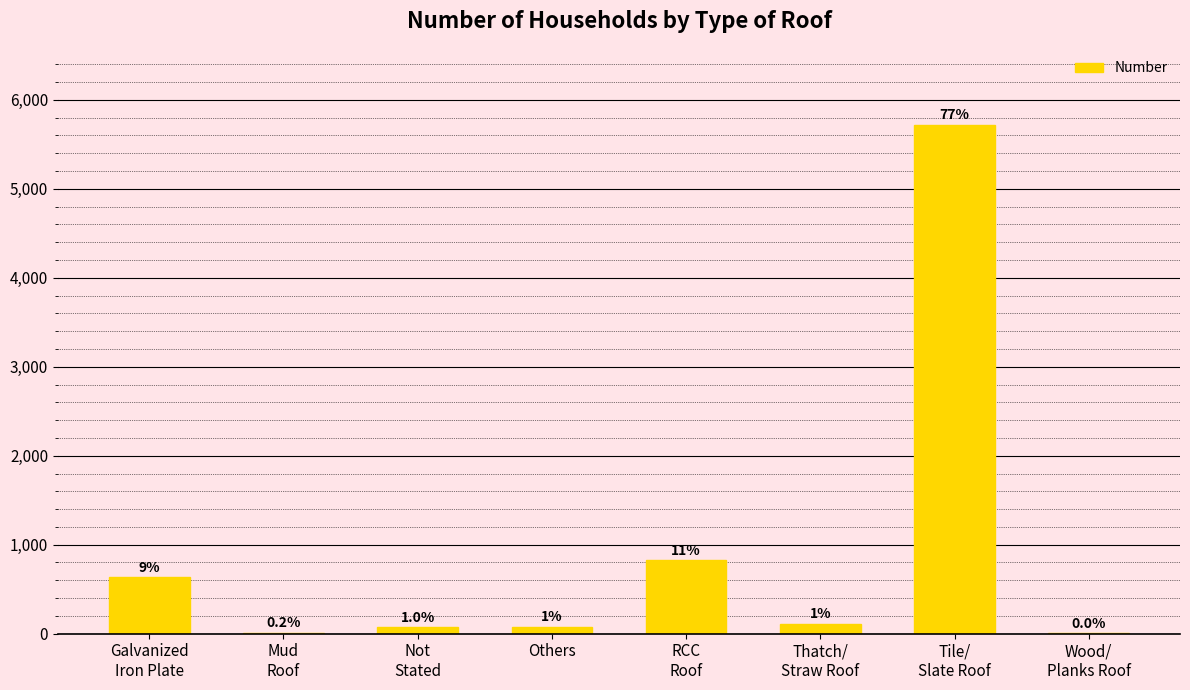

Which label corresponds to the largest value in the chart?

Tile/
Slate Roof